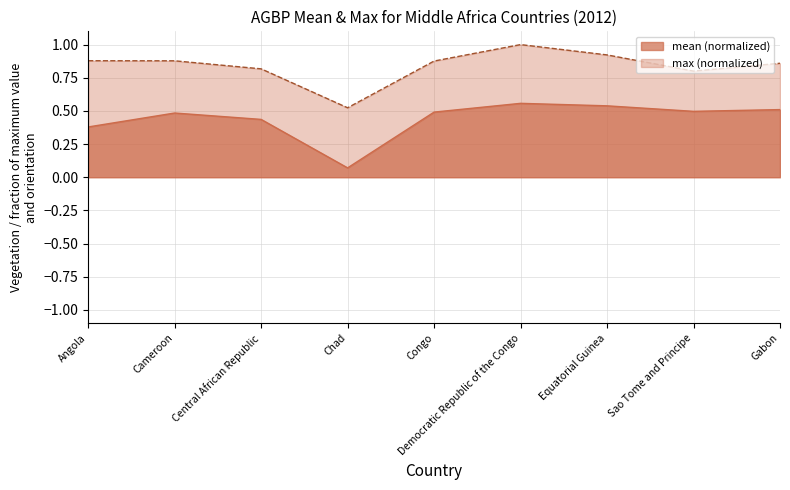

How many lines are shown in the chart?

1